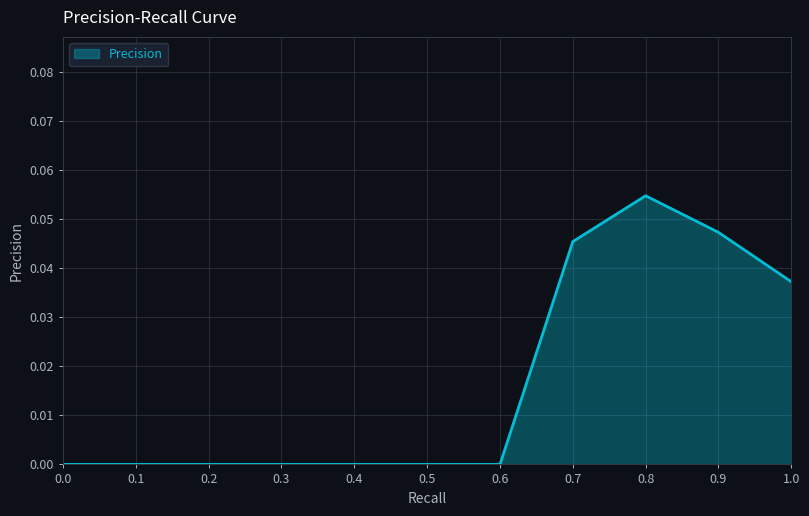

The value at 0.0 is 0.0. True or false?

True